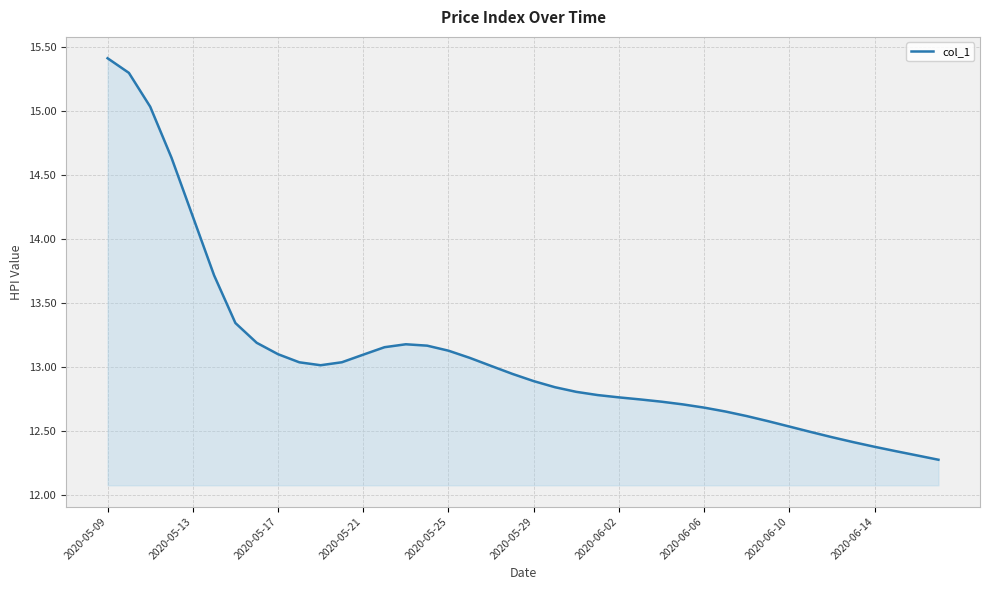

What is the difference between the maximum and minimum values?

3.1